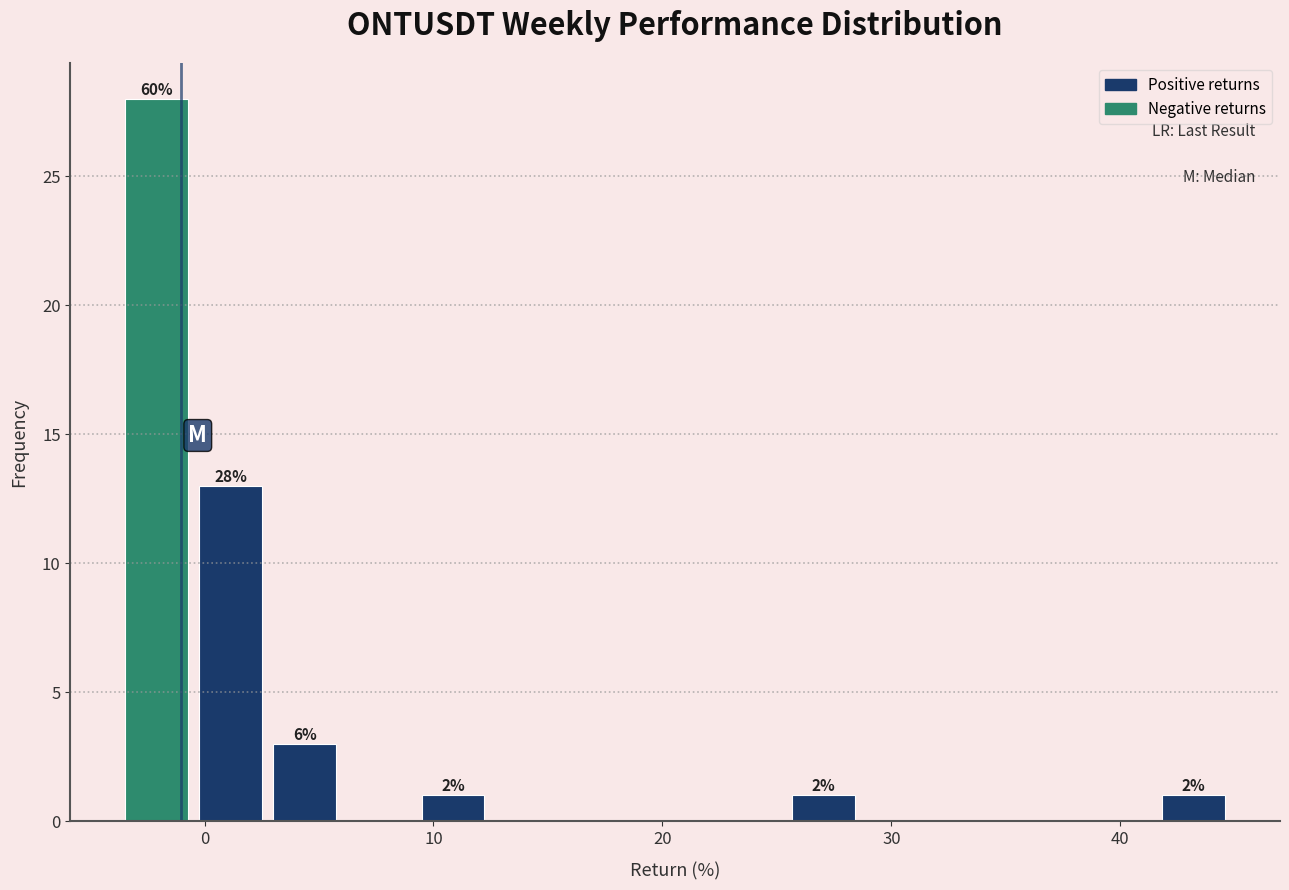

Around what value on the x-axis is the tallest bar? Give the approximate position of its centre, as read against the axis.

-2